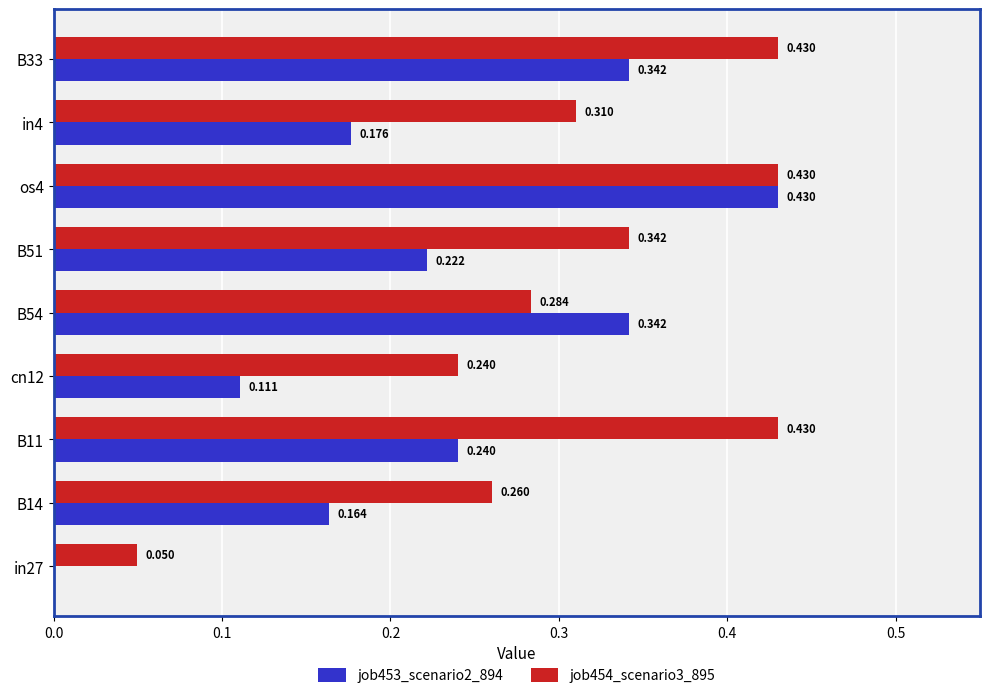

How many series are shown in this chart?

2